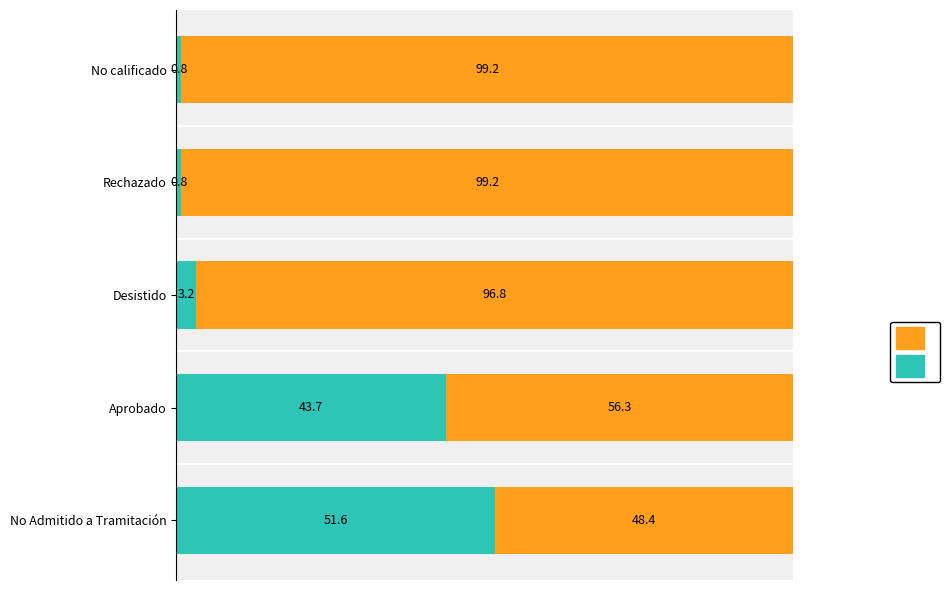

What is the total value across all series at Aprobado?

100.0